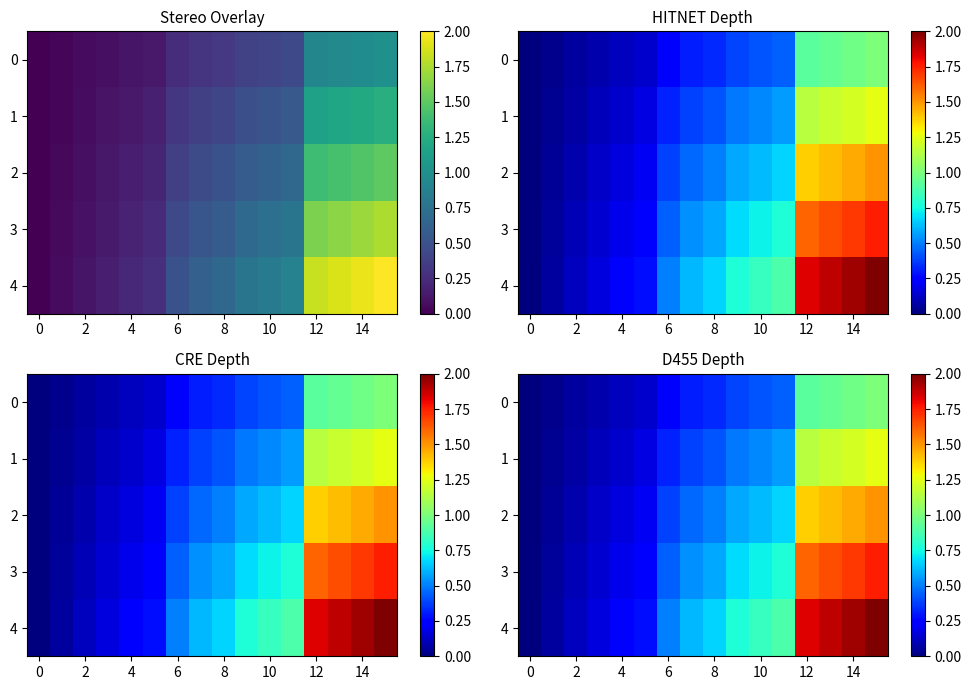

How many values in the 1 series exceed 0?

15